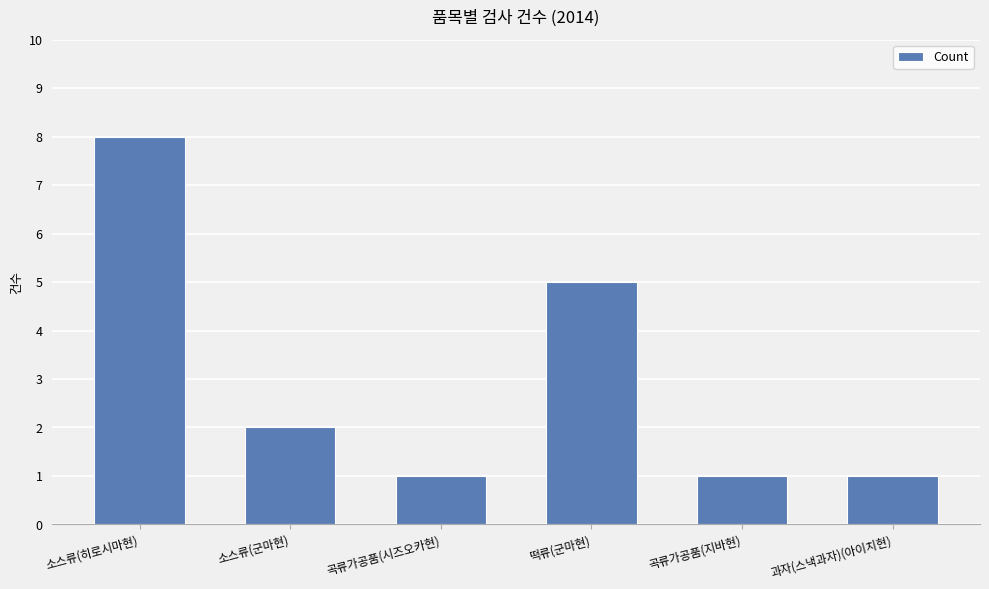

What is the label of the 4th bar from the left?

떡류(군마현)